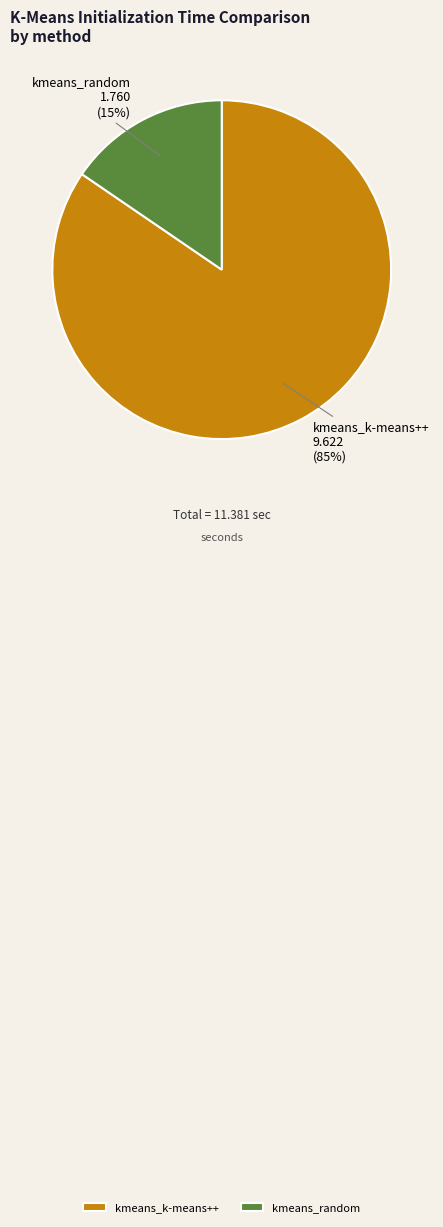

Combined, do kmeans_random and kmeans_k-means++ account for over 50%?

Yes